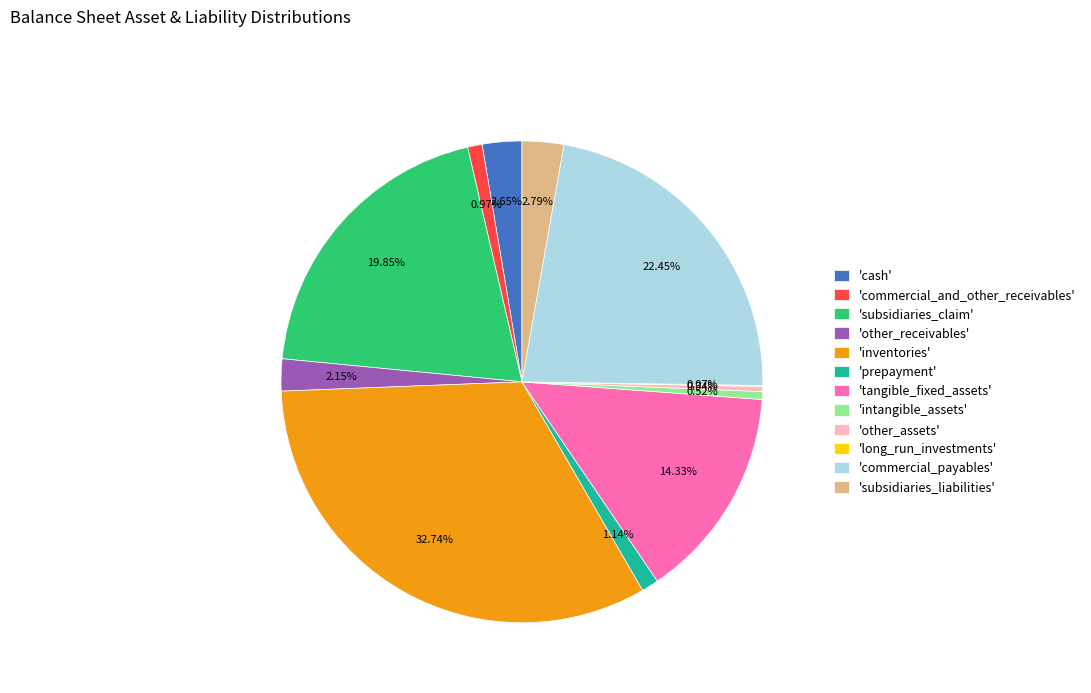

Is there any slice that represents more than half of the pie?

No